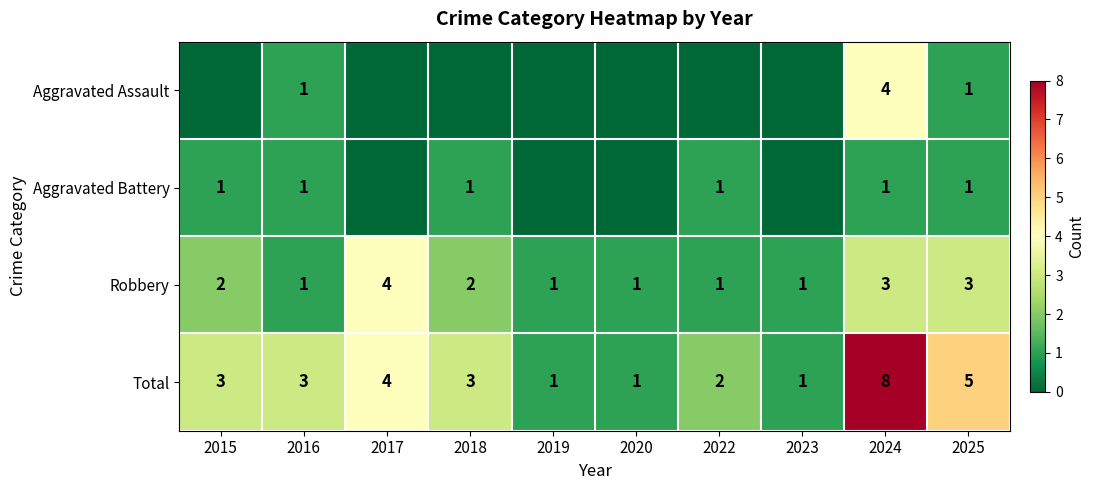

What is the difference between the maximum and minimum values in the Total series?

7